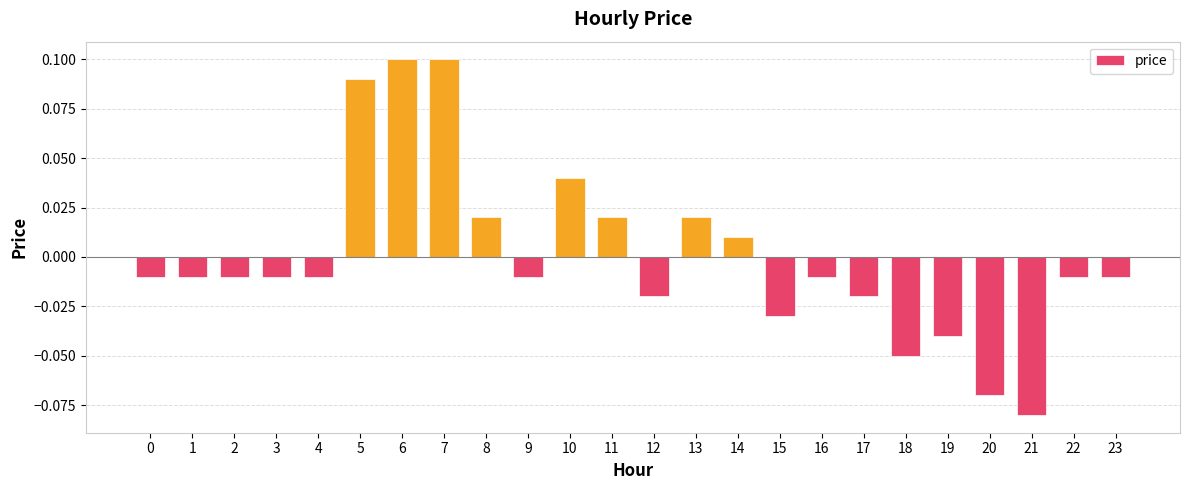

How many values are below 0?

16